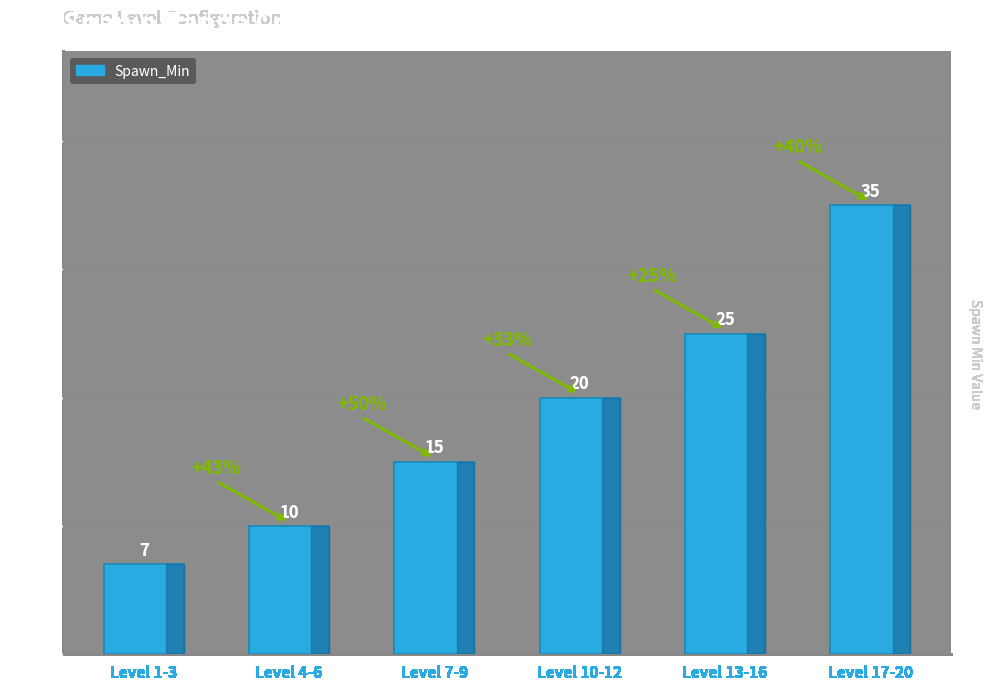

What is the label of the 6th bar from the left?

Level 17-20